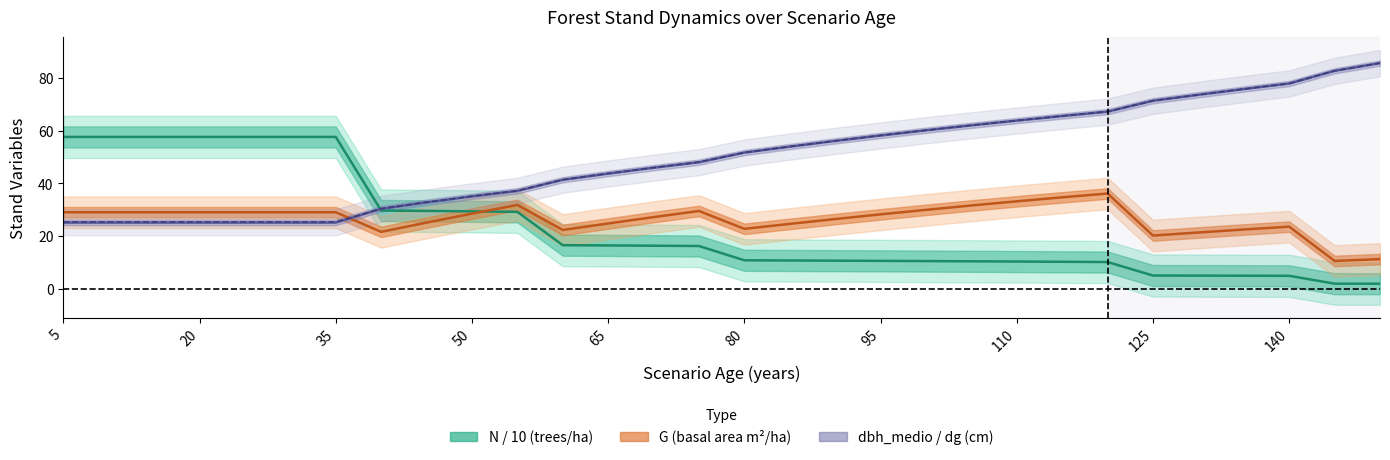

Count the number of categories in the chart.

30